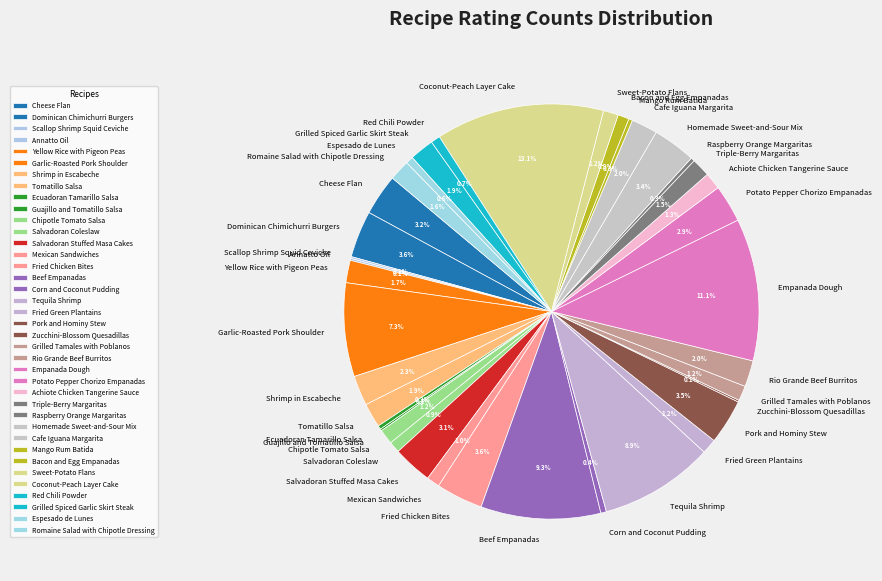

To the nearest percent, what portion does Shrimp in Escabeche represent?

2%